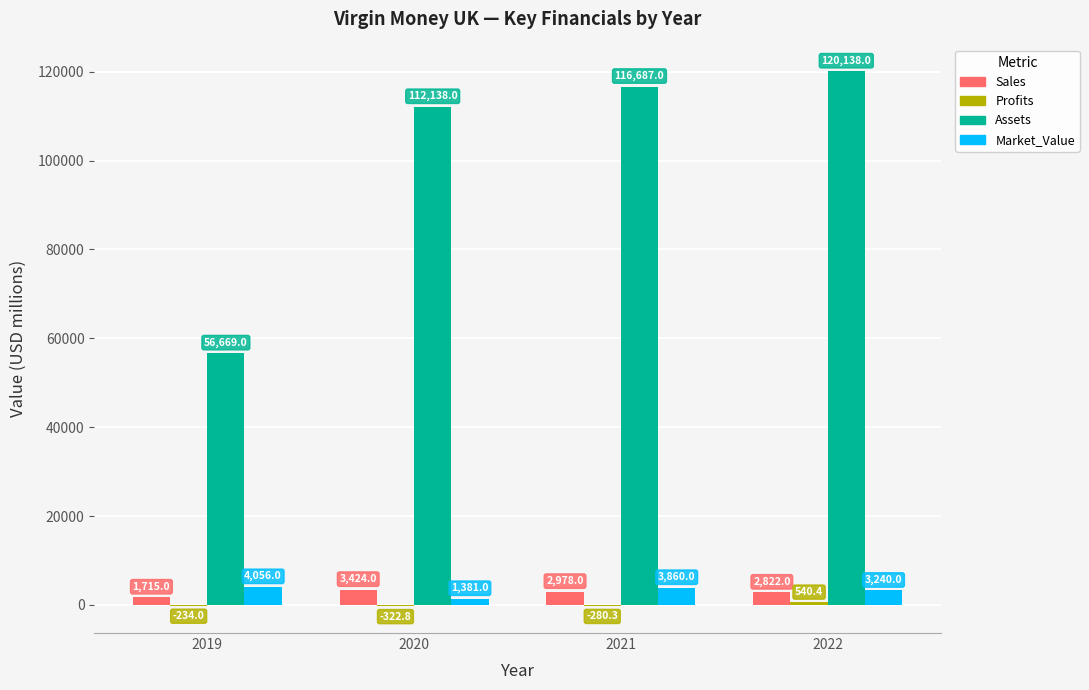

Is the value of Sales at 2020 greater than the value of Market_Value at 2021?

No